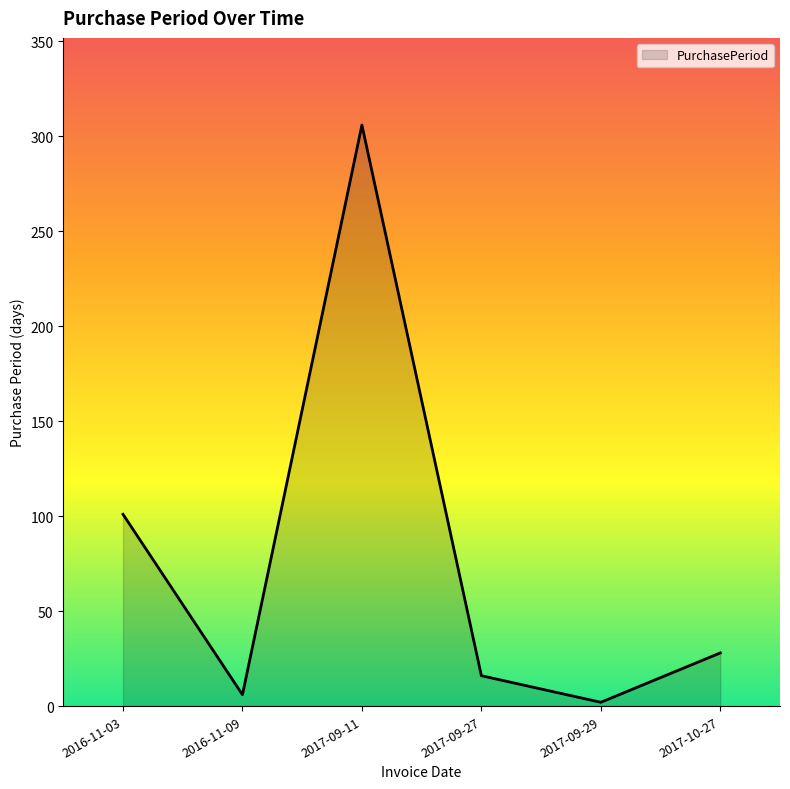

How many series are shown in this chart?

1